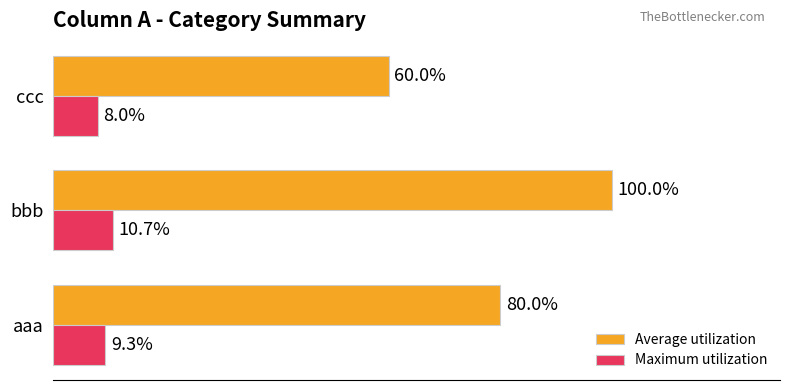

Rank the series by their average value, from highest to lowest.

Average utilization, Maximum utilization